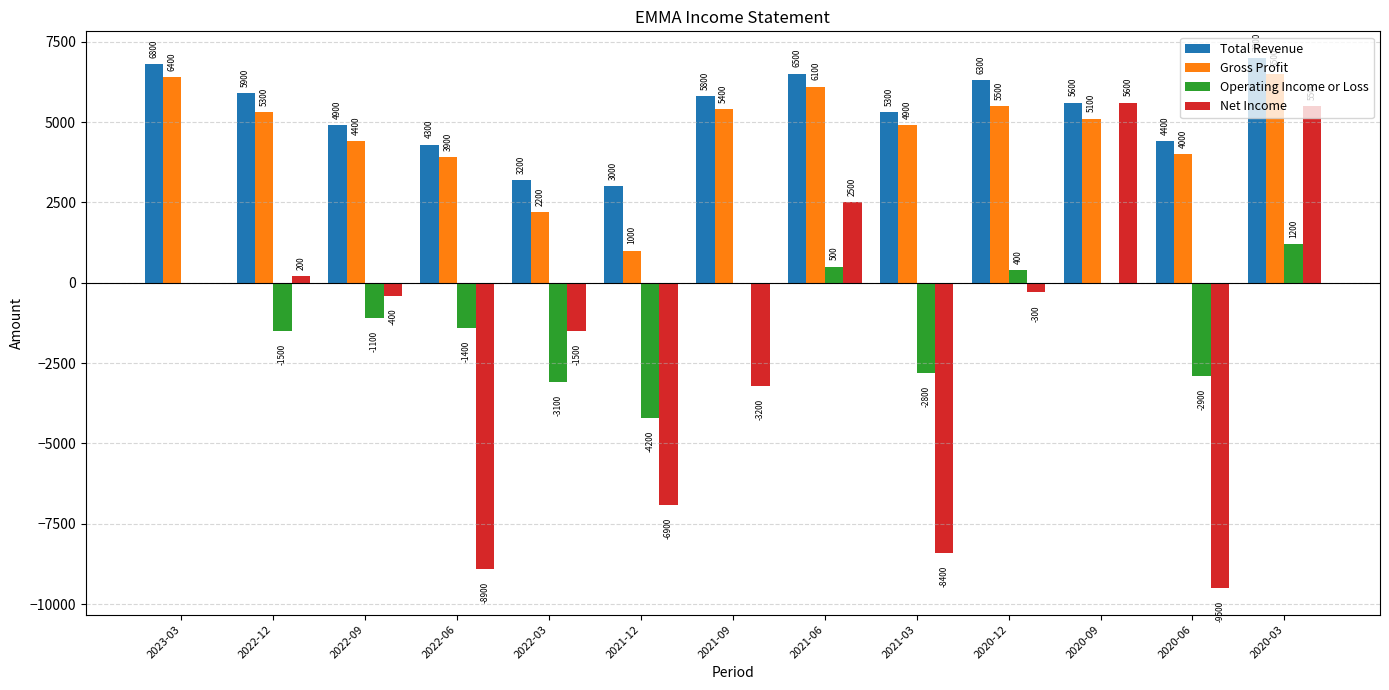

Where does the Gross Profit series first go above 5100?

2023-03